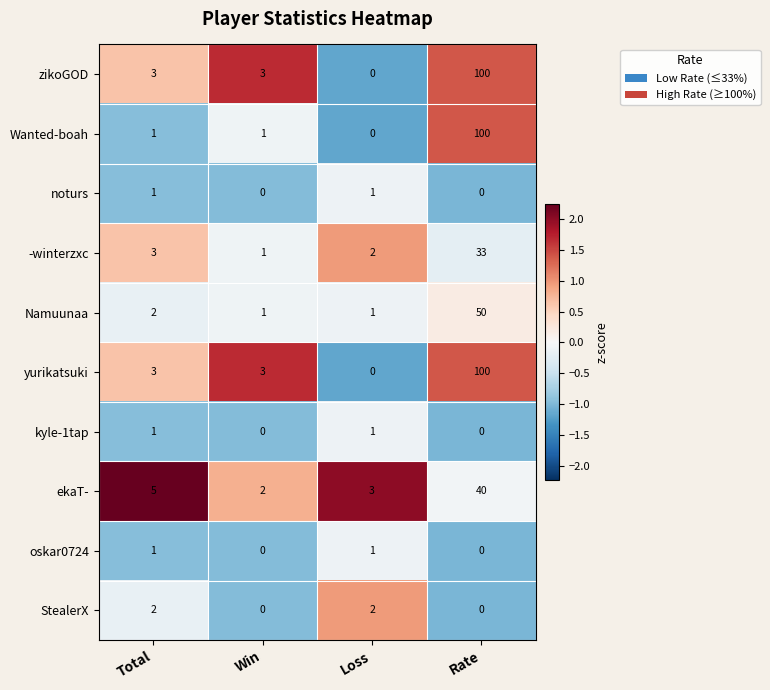

At how many categories does at least one series exceed 0?

4